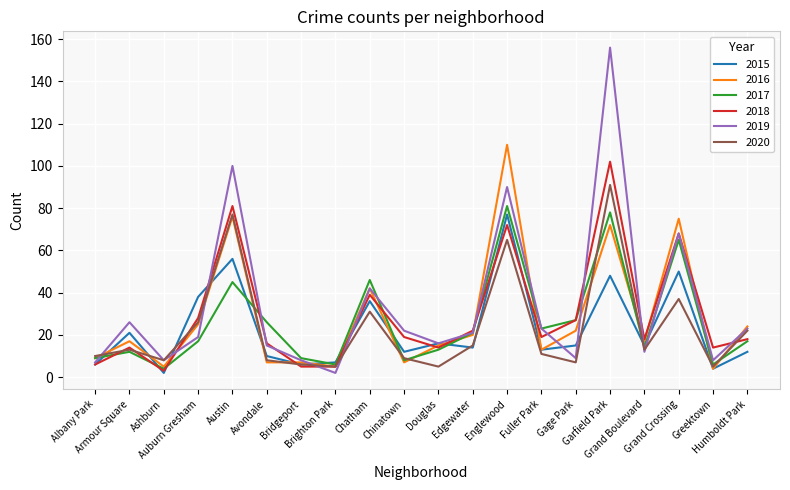

True or false: 2015 and 2017 cross at least once.

True